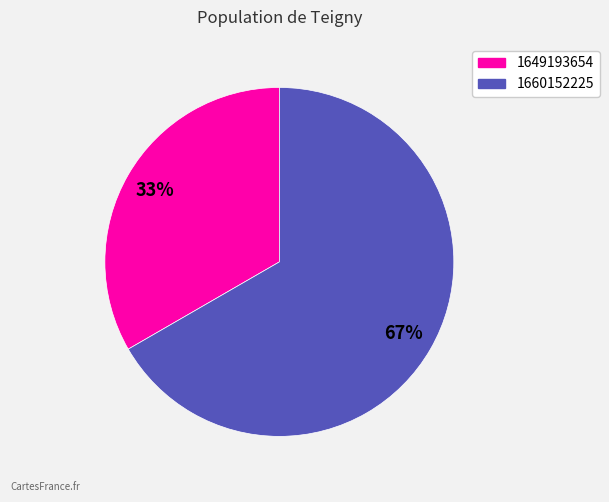

To the nearest percent, what is the average slice percentage?

50%